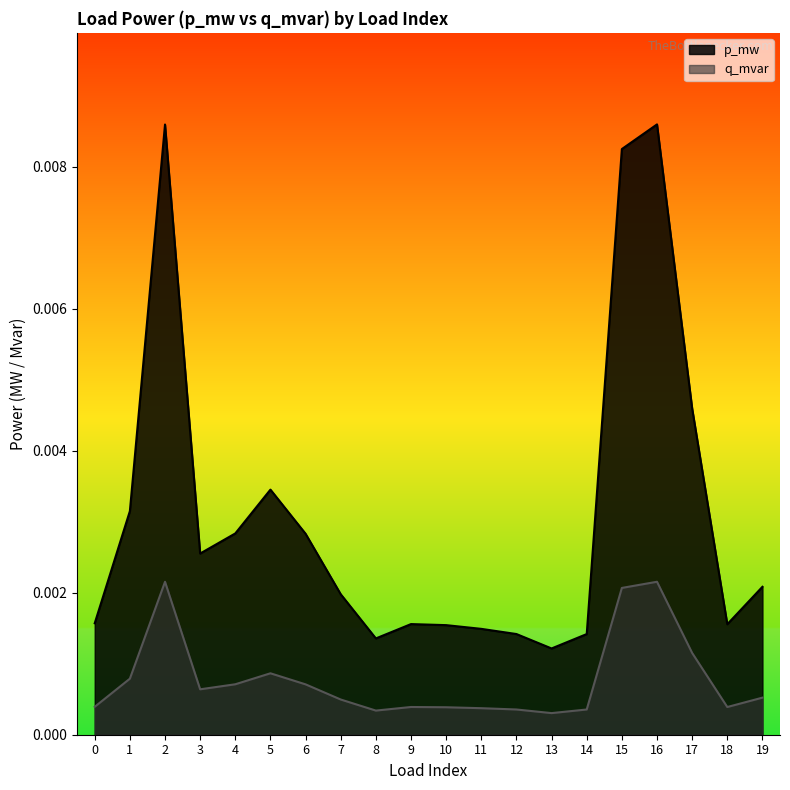

True or false: p_mw has more than 1 points higher than both neighbors.

True